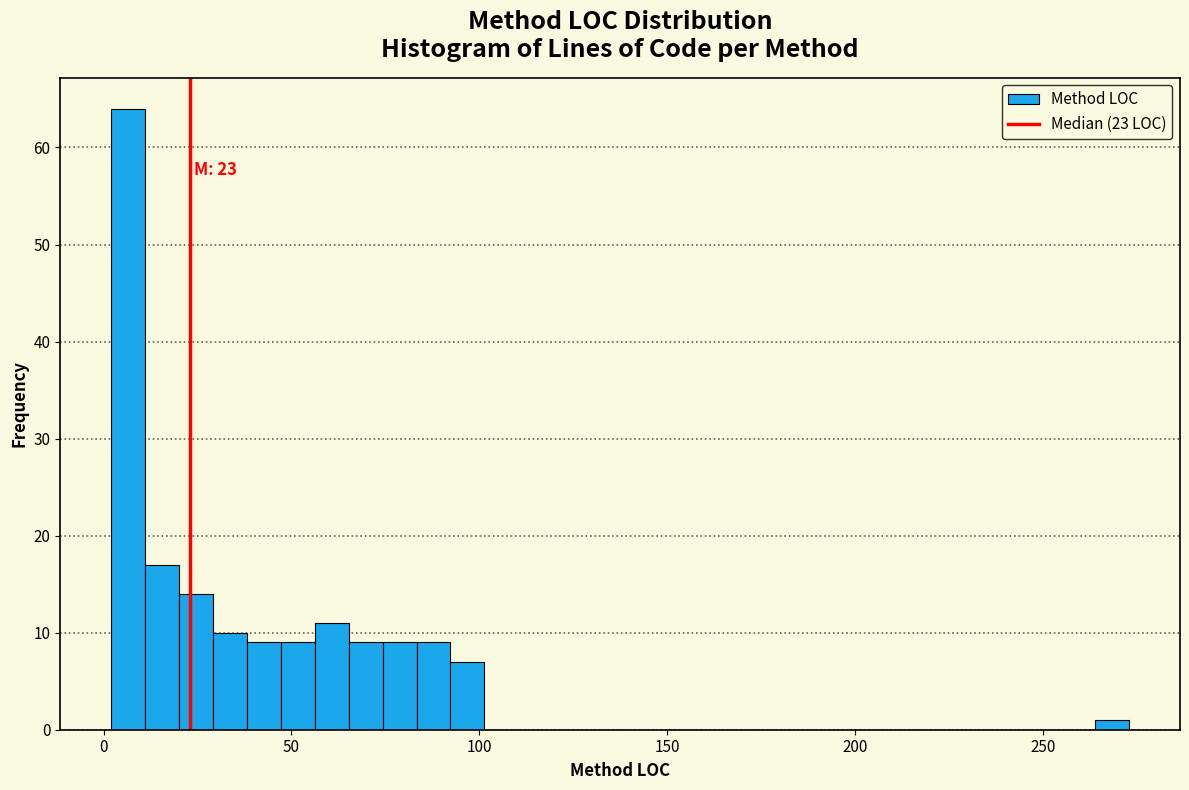

Read against the x-axis, roughly where is the centre of the tallest bar?

5